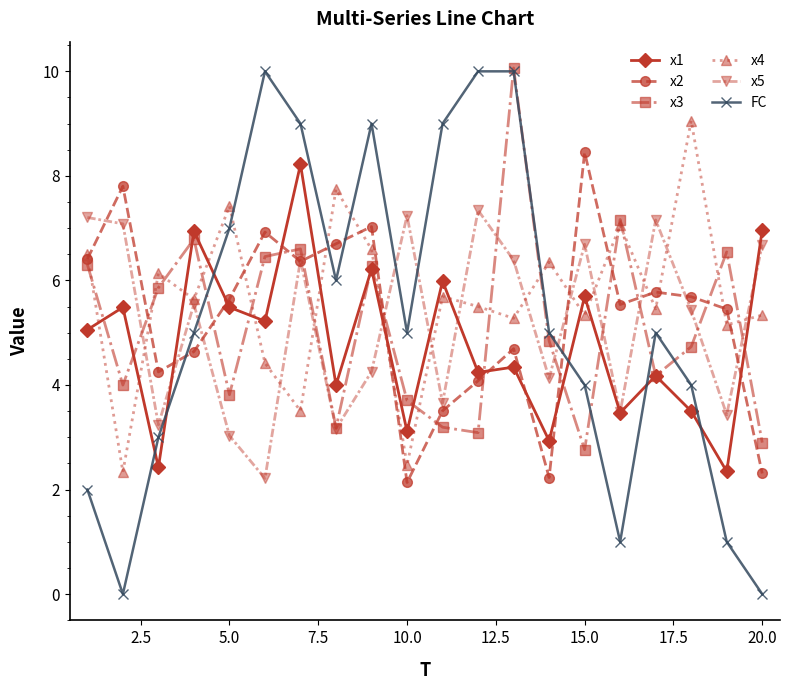

In FC, how many points are lower than both neighbors (excluding endpoints)?

4